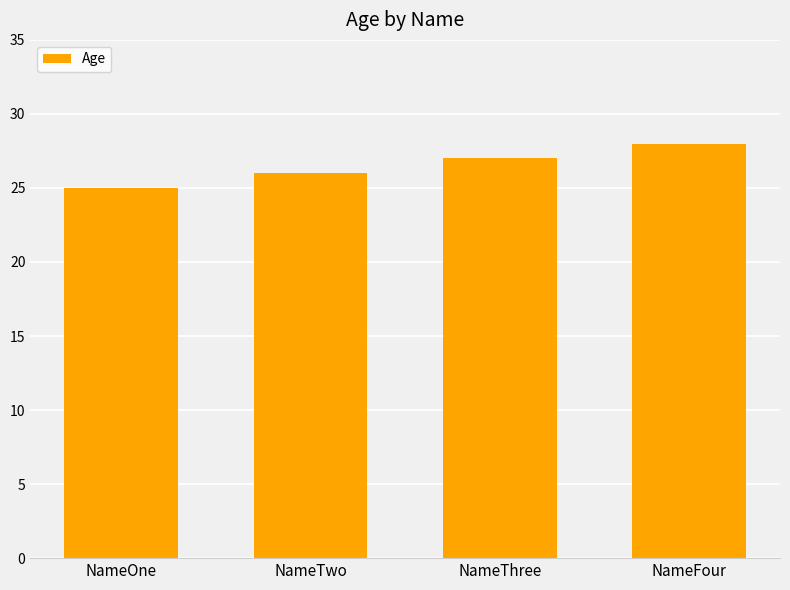

The chart shows a value of 37 at NameThree. True or false?

False